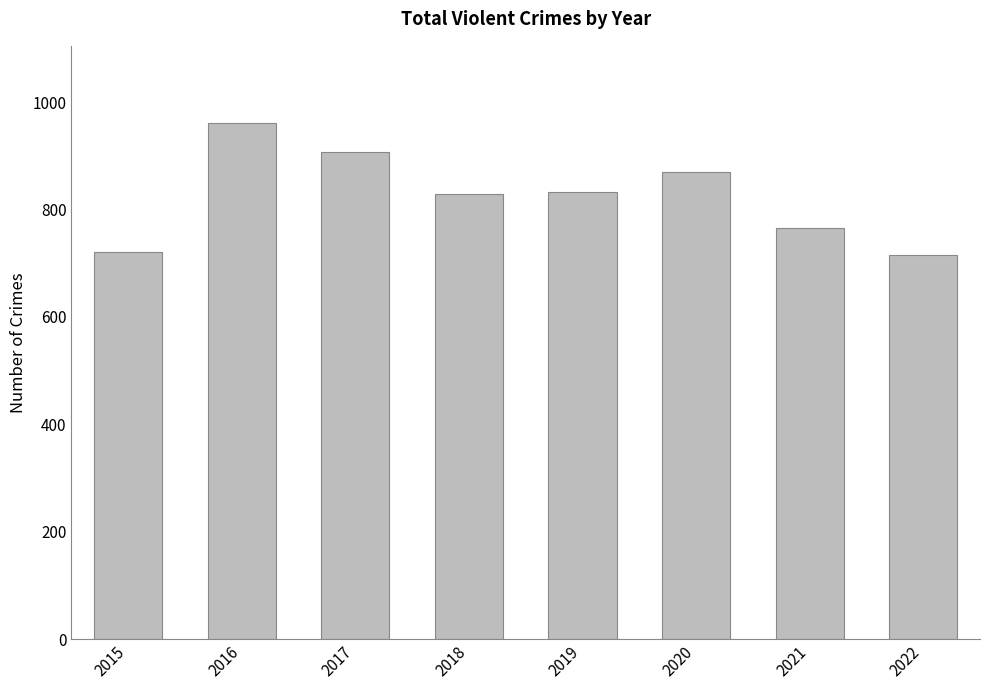

Between 2019 and 2016, which is larger?

2016